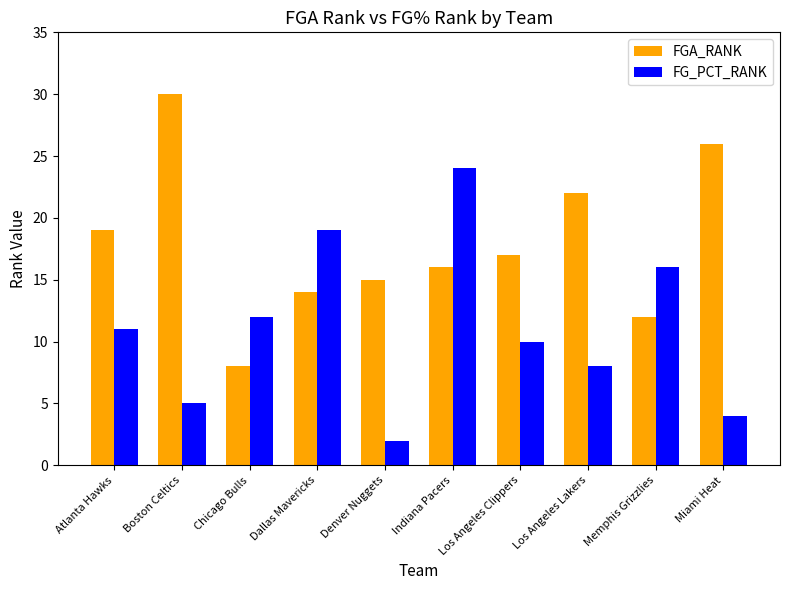

Reading left to right, what are all the values shown in this chart?

FGA_RANK: 19	30	8	14	15	16	17	22	12	26
FG_PCT_RANK: 11	5	12	19	2	24	10	8	16	4